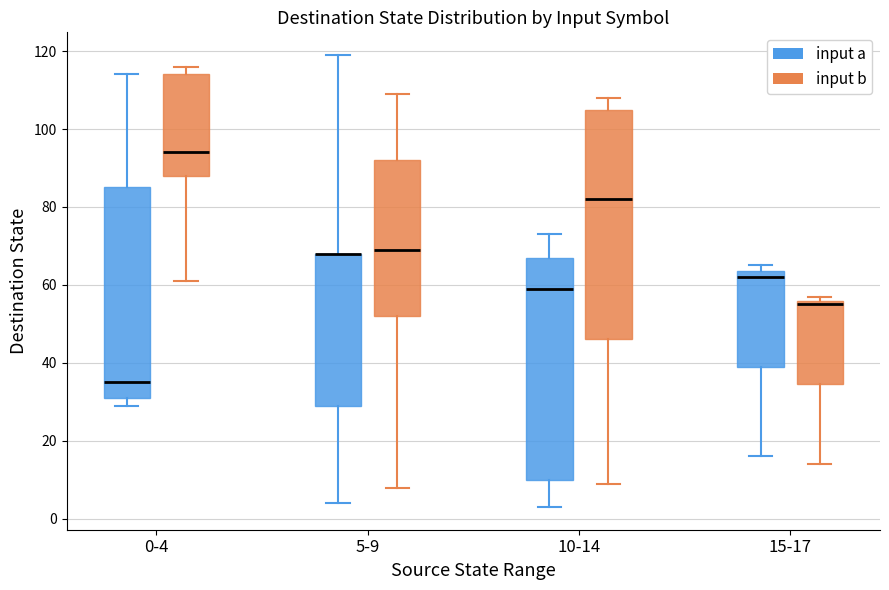

Reading left to right, read every box against the y-axis: the position of its median line, the range the box covers, and the ends of its whiskers. The values are not printed on the chart, so give them approximately, as read against the axis.

0-4 (input a): median 36, box 32 to 86, whiskers 30 to 114
0-4 (input b): median 94, box 88 to 114, whiskers 62 to 116
5-9 (input a): median 68 (drawn on the box's upper edge), box 30 to 68, whiskers 4 to 120
5-9 (input b): median 70, box 52 to 92, whiskers 8 to 110
10-14 (input a): median 60, box 10 to 68, whiskers 4 to 74
10-14 (input b): median 82, box 46 to 106, whiskers 10 to 108
15-17 (input a): median 62, box 40 to 64, whiskers 16 to 66
15-17 (input b): median 56 (just below the box's upper edge), box 34 to 56, whiskers 14 to 58